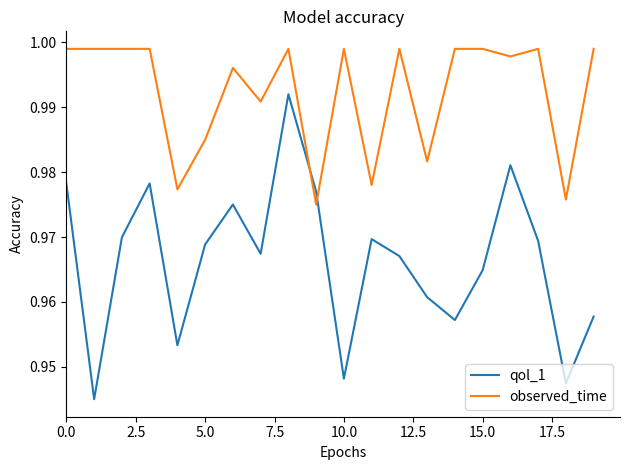

How many lines are shown in the chart?

2